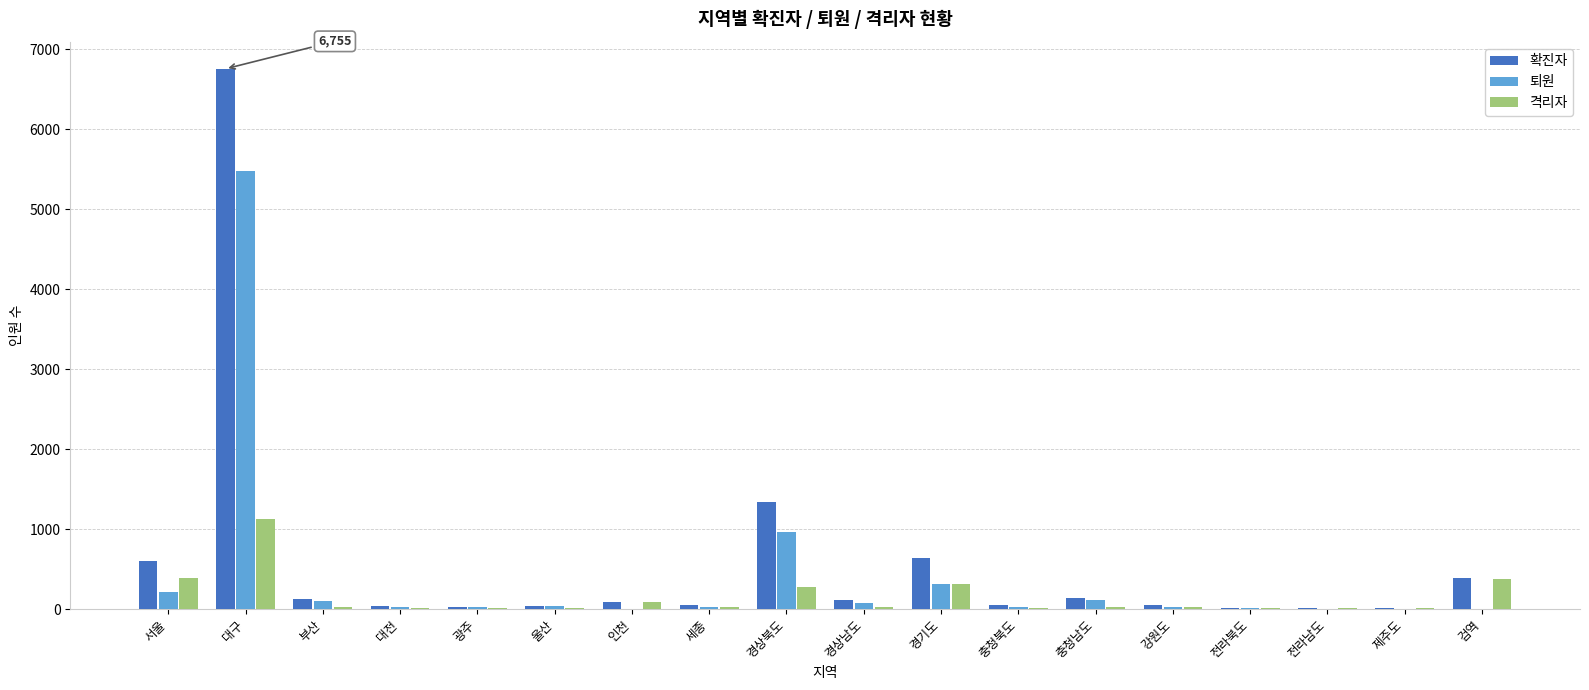

Which label corresponds to the largest value in the chart?

대구